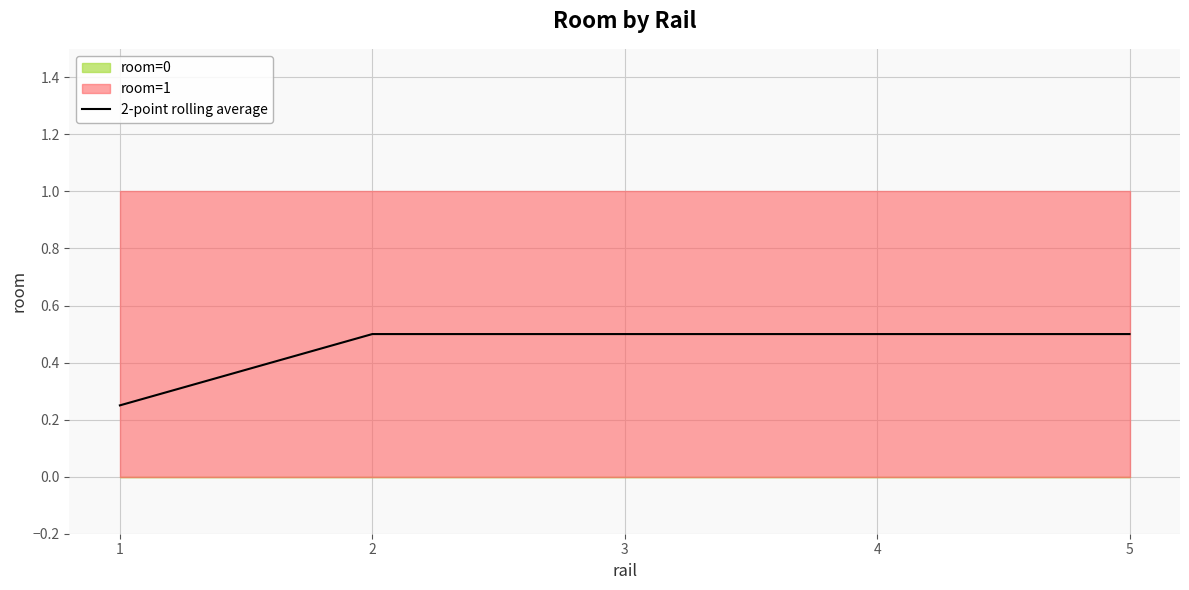

What is the difference between the second highest and minimum values?

0.2